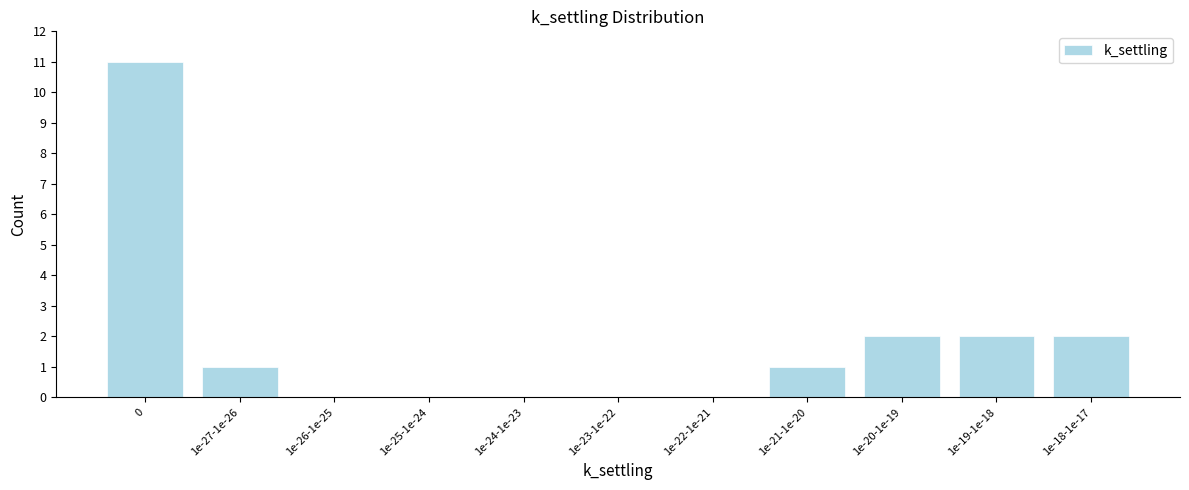

Reading left to right, what are all the values shown in this chart?

0=11	1e-27-1e-26=1	1e-26-1e-25=0	1e-25-1e-24=0	1e-24-1e-23=0	1e-23-1e-22=0	1e-22-1e-21=0	1e-21-1e-20=1	1e-20-1e-19=2	1e-19-1e-18=2	1e-18-1e-17=2